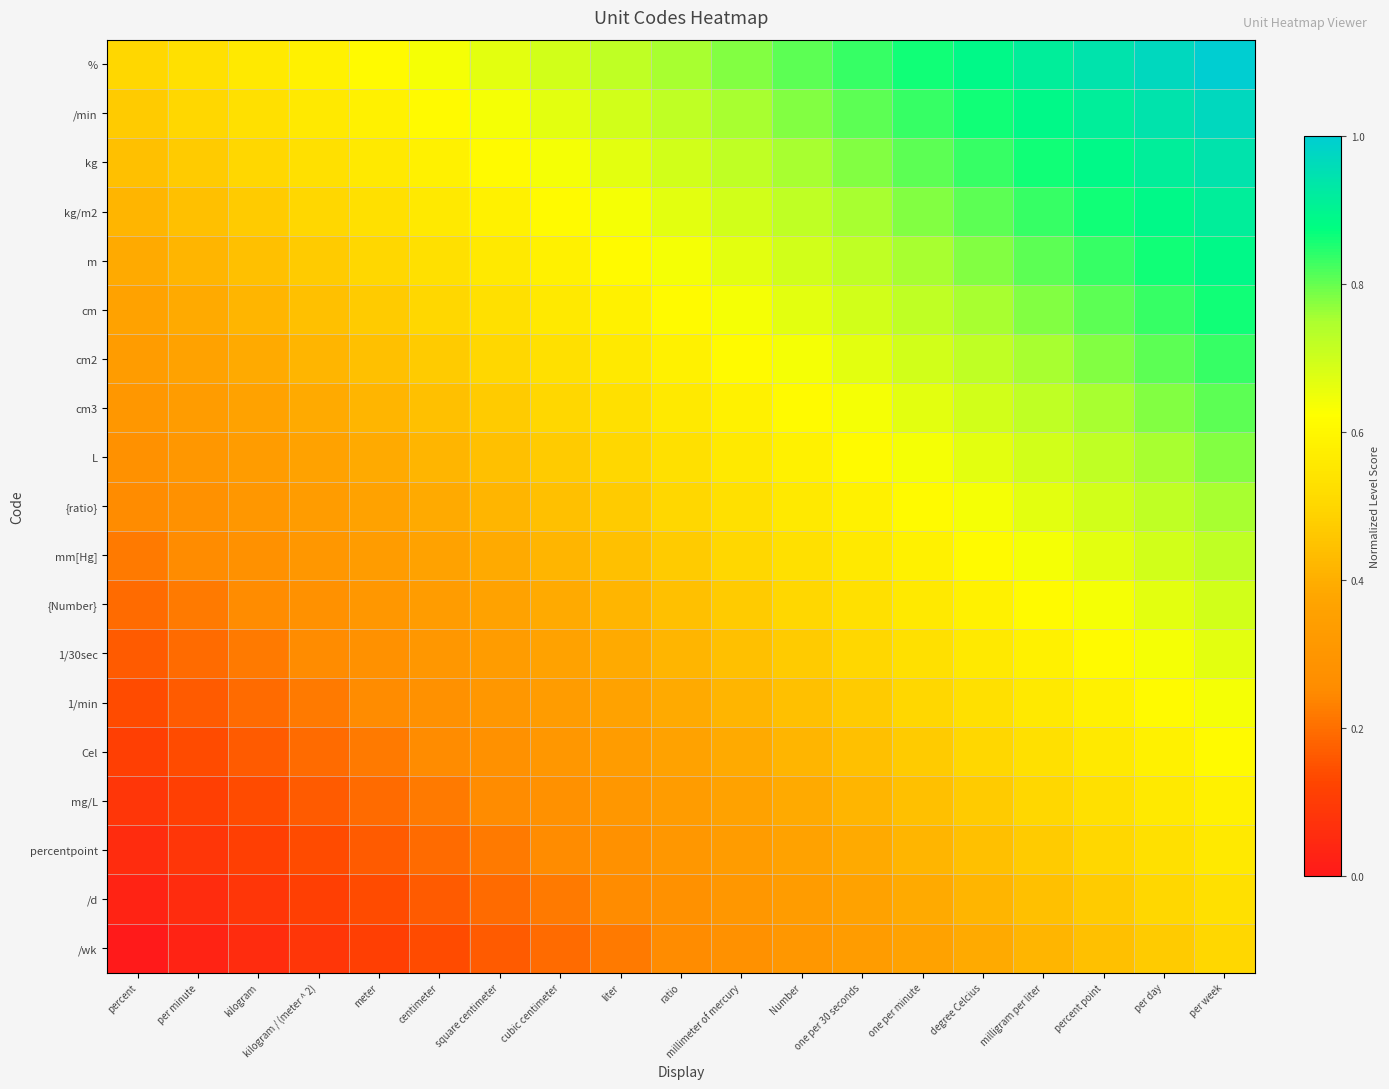

At per week, list the series in order from largest to smallest.

%, /min, kg, kg/m2, m, cm, cm2, cm3, L, {ratio}, mm[Hg], {Number}, 1/30sec, 1/min, Cel, mg/L, percentpoint, /d, /wk